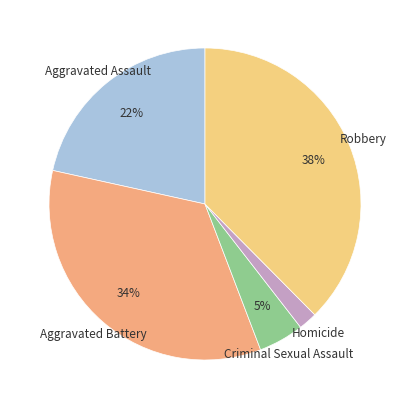

Is the sum of Aggravated Assault and Homicide greater than half?

No